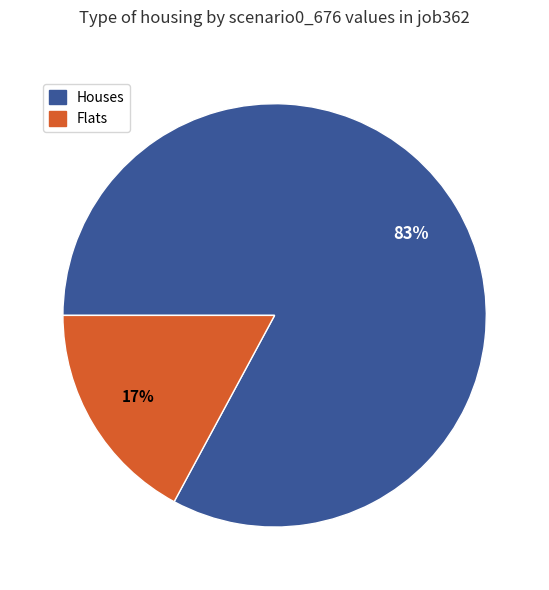

To the nearest percent, what is the average slice percentage?

50%